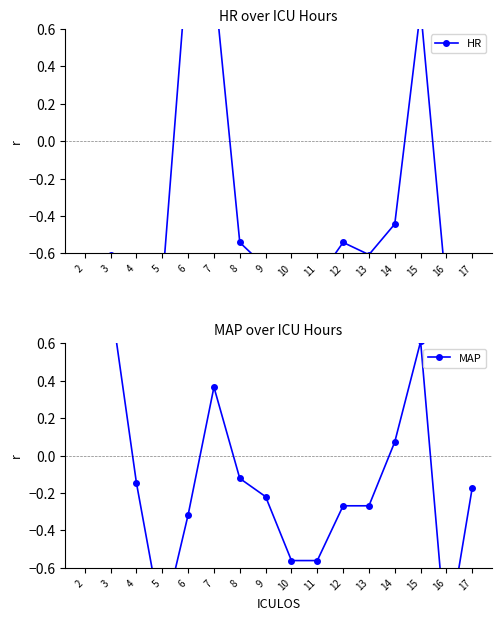

In MAP, how many points are higher than both neighbors (excluding endpoints)?

2